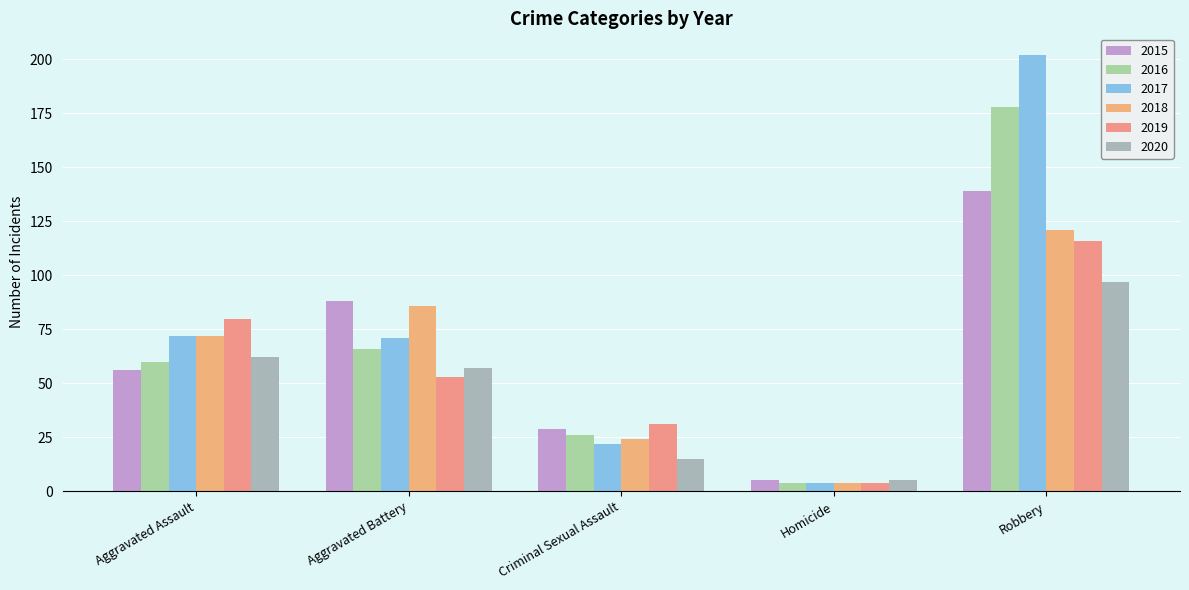

What is the average value of the 2020 series?

47